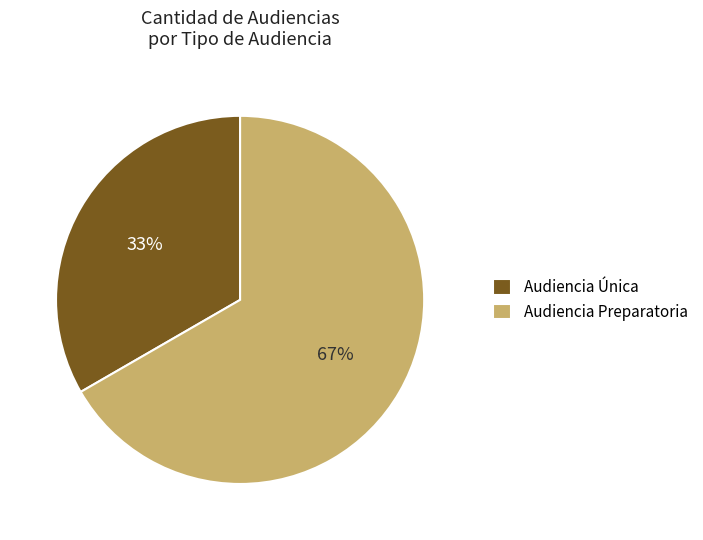

True or false: Audiencia Única accounts for 33% of the total.

True